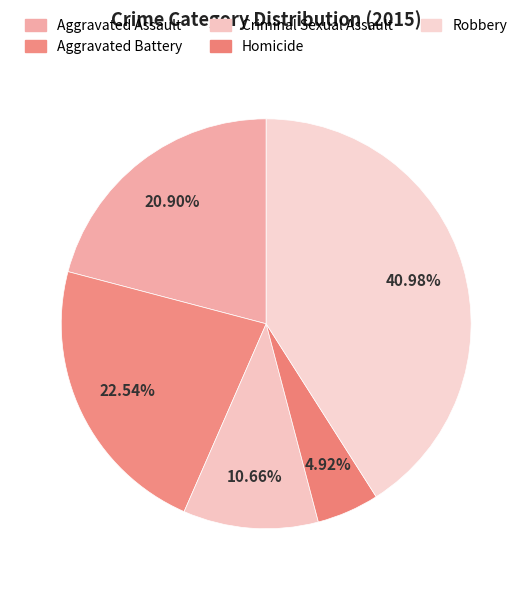

What is the smallest slice in the pie chart?

Homicide